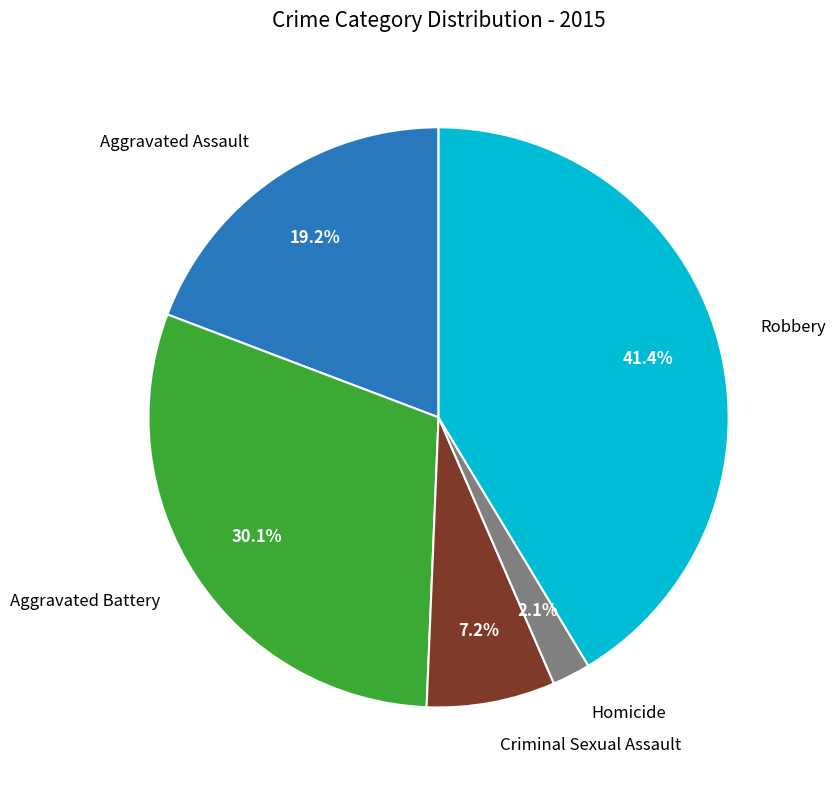

Is there a majority slice in this chart?

No